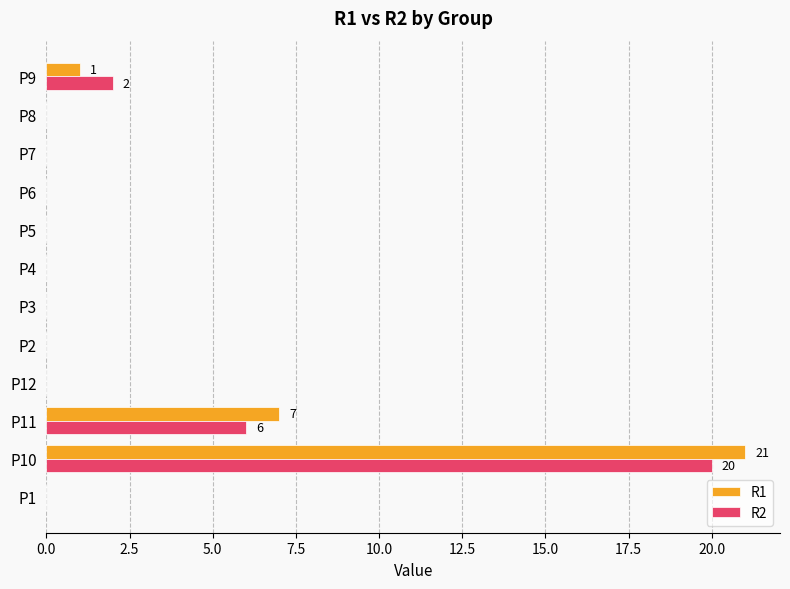

What are all the series names shown in the legend?

R1, R2